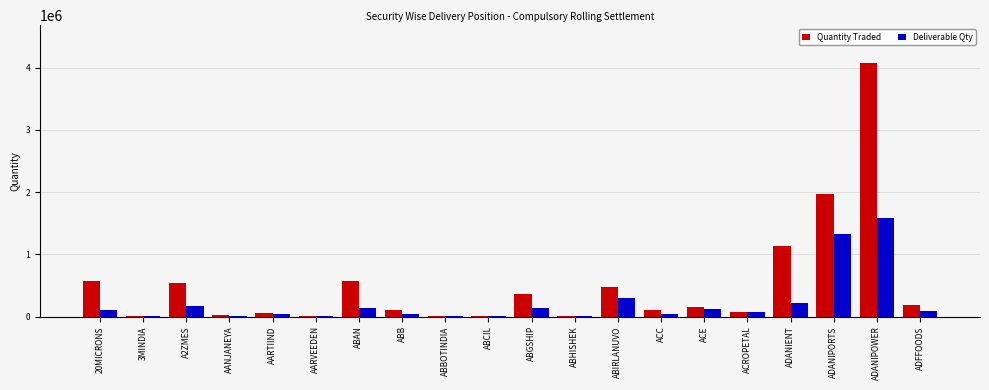

What is the greatest value displayed?

4073998